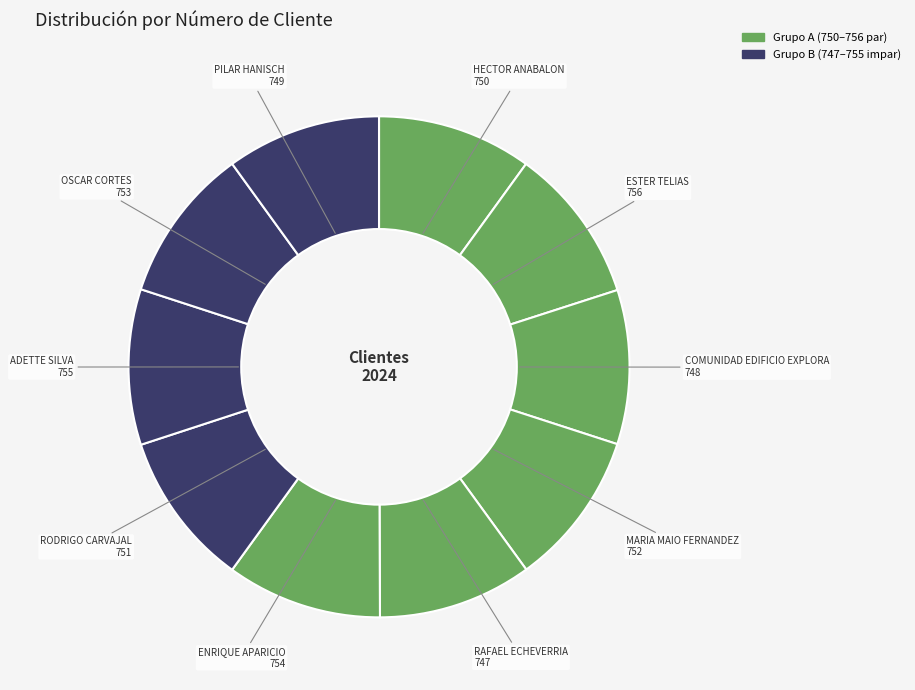

Rank the categories by value from highest to lowest.

ESTER TELIAS, ADETTE SILVA, ENRIQUE APARICIO, OSCAR CORTES, MARIA MAIO FERNANDEZ, RODRIGO CARVAJAL, HECTOR ANABALON, PILAR HANISCH, COMUNIDAD EDIFICIO EXPLORA, RAFAEL ECHEVERRIA